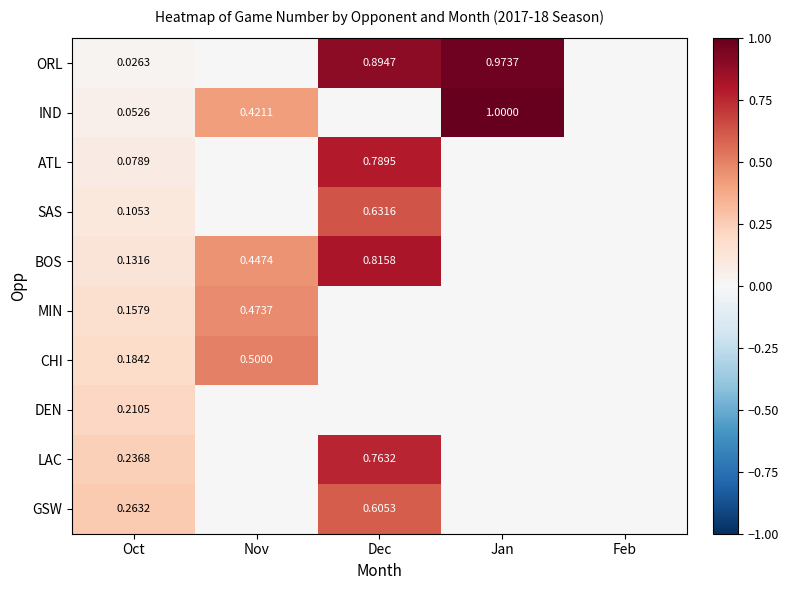

The value of GSW at Nov is 0.0. True or false?

True